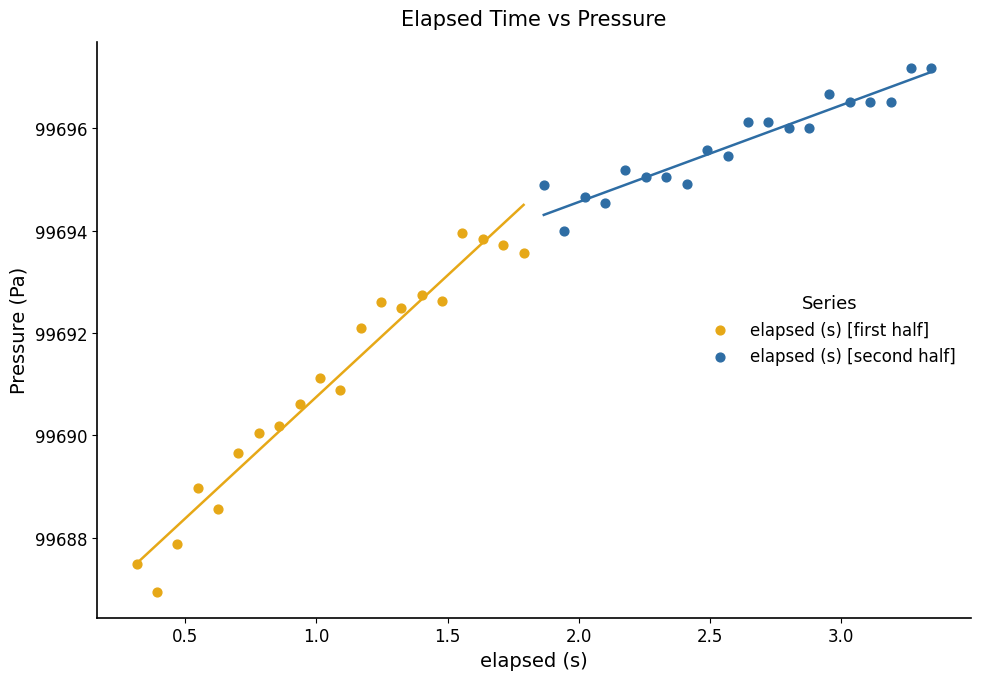

Which series has the largest Y range (max minus min)?

elapsed (s) [first half]